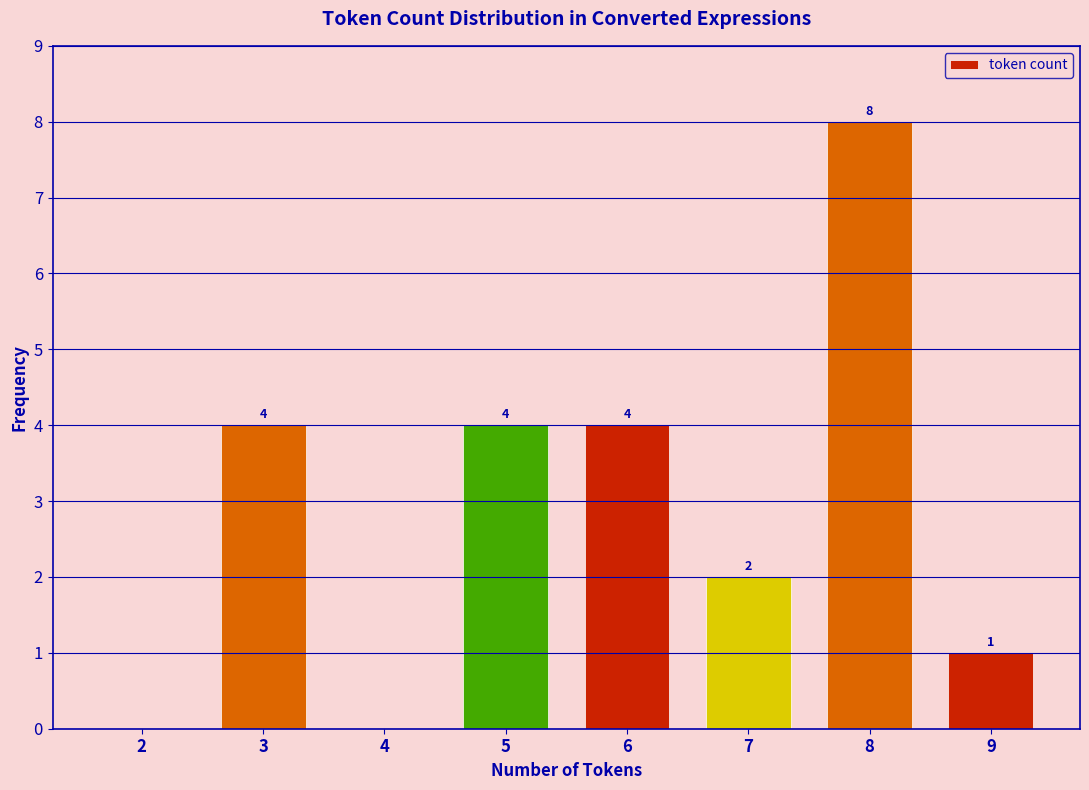

Reading left to right, what are all the values shown in this chart?

2=0	3=4	4=0	5=4	6=4	7=2	8=8	9=1